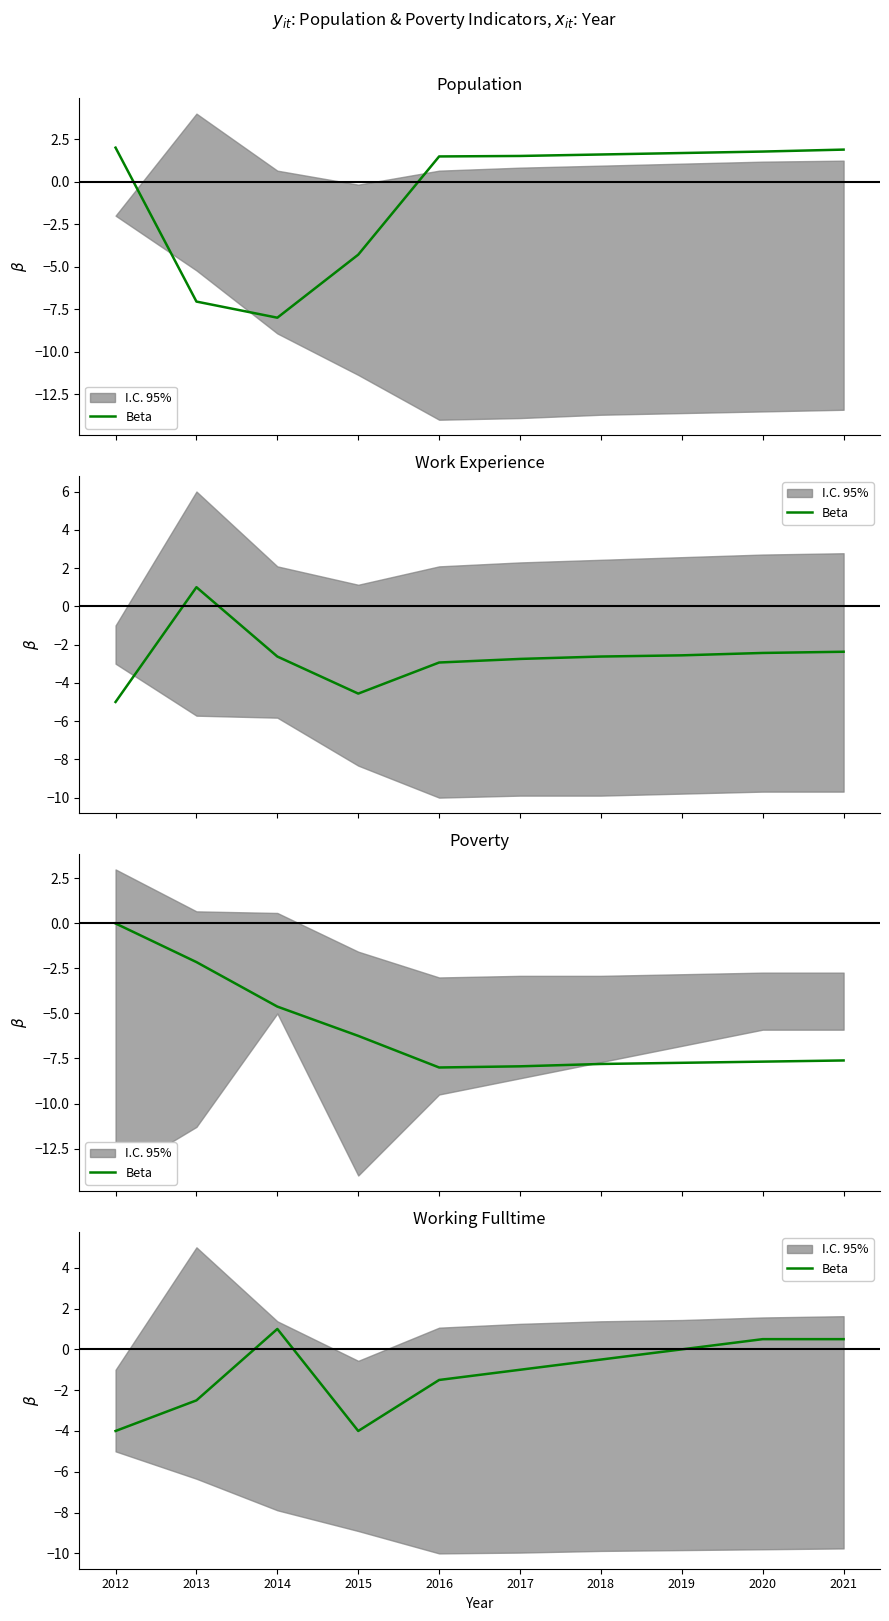

What is the change in value from 2017 to 2018?

+0.5